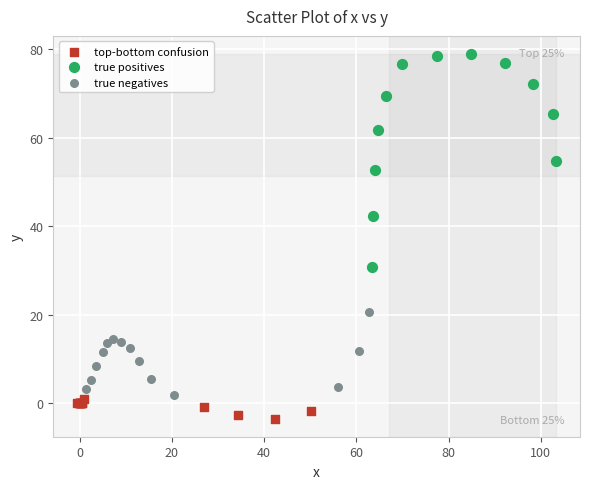

Which series reaches the maximum Y coordinate?

true positives